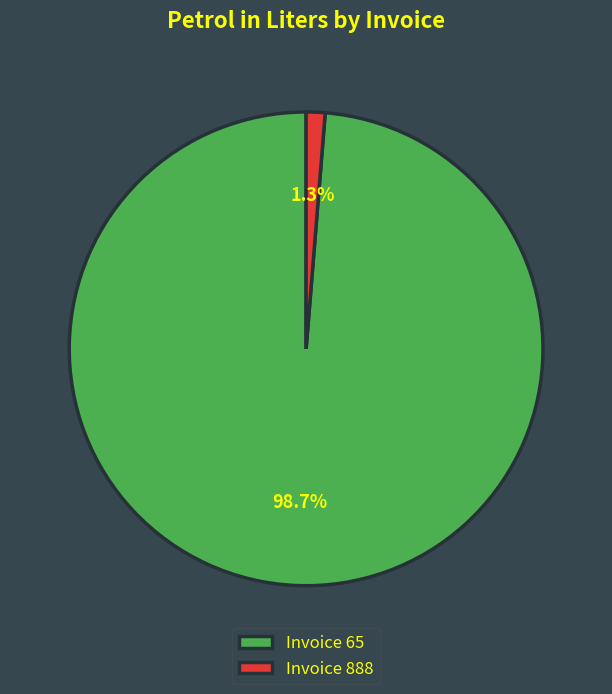

Which slice is the largest?

Invoice 65